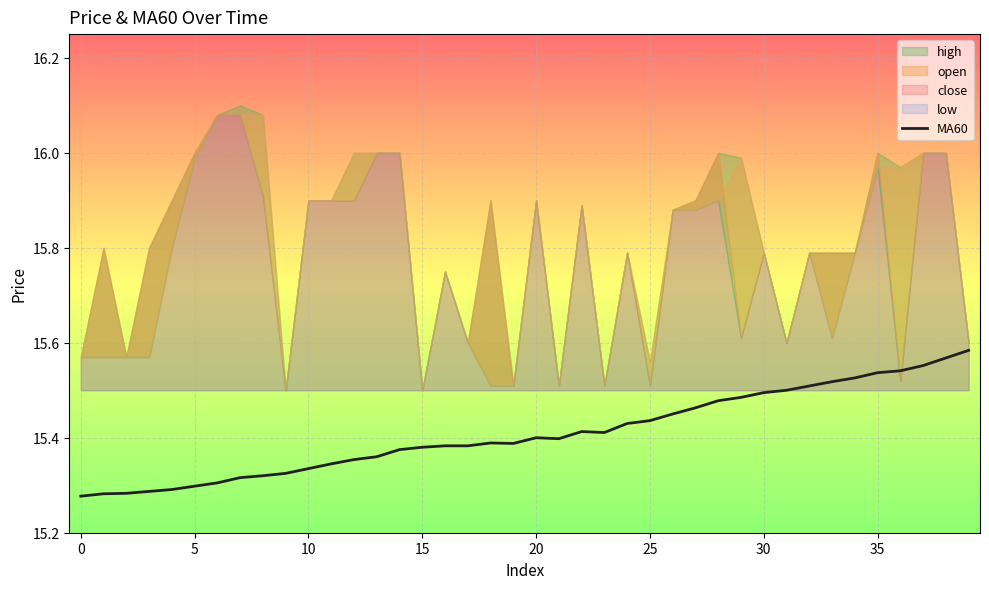

What is the difference between the maximum and minimum values?

0.3